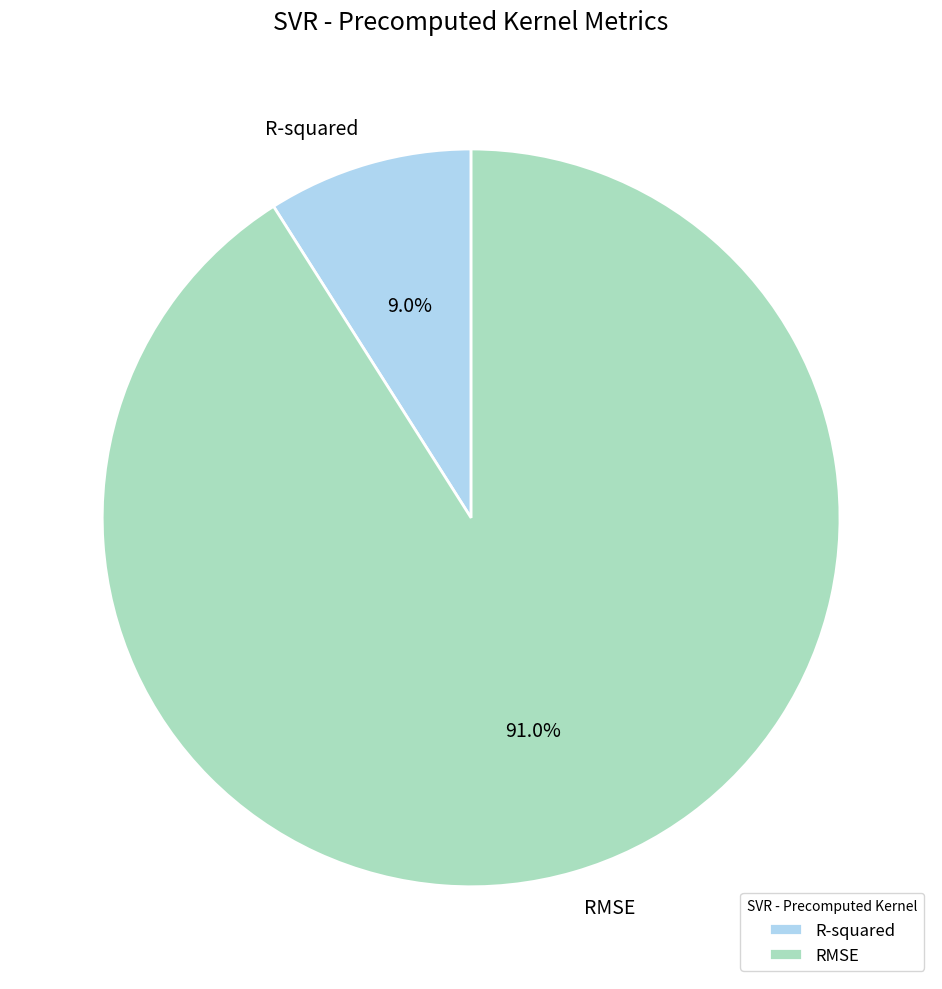

What portion of the pie excludes RMSE?

9.0%